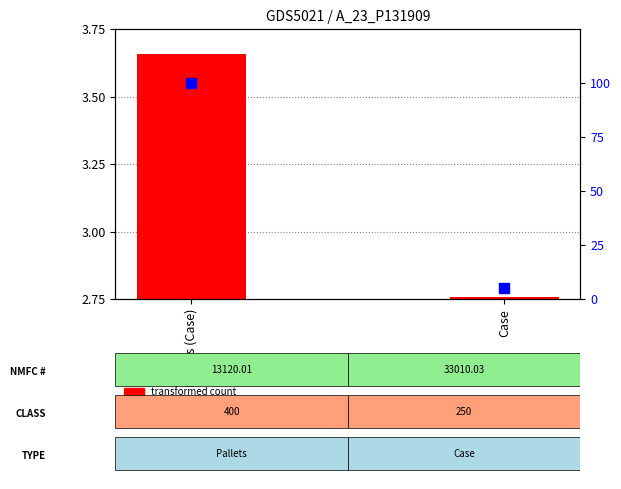

At which category is the sum across all series the highest?

Pallets (Case)